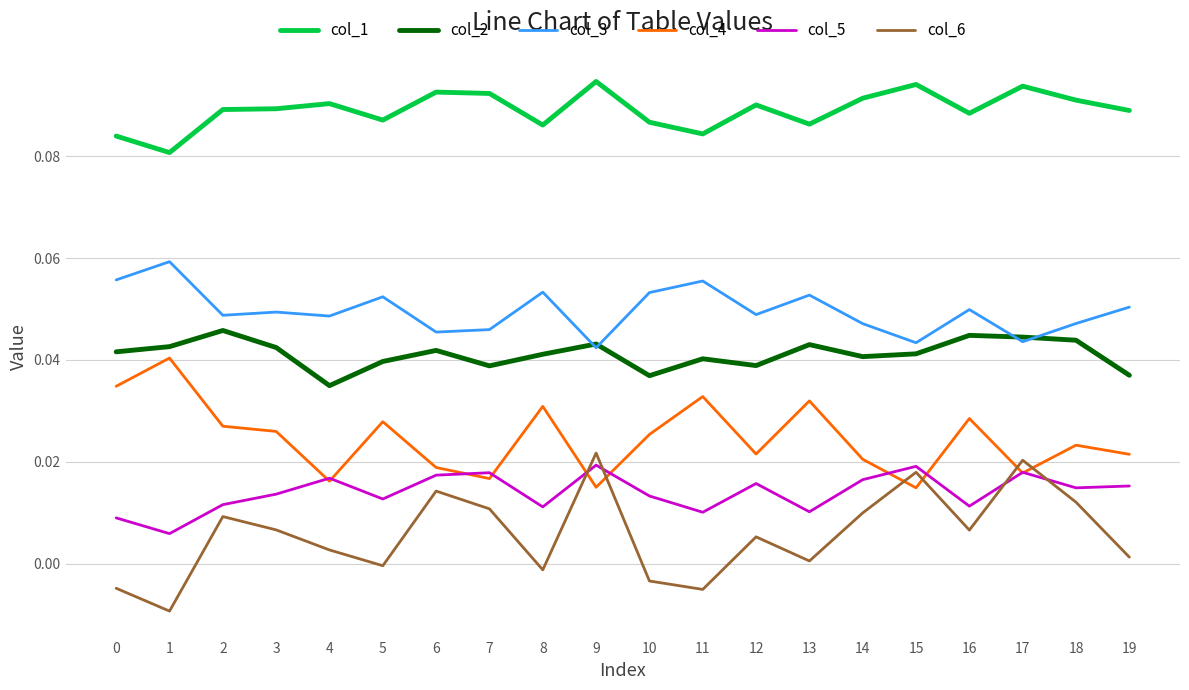

Is this an area chart (filled region under the line)?

No